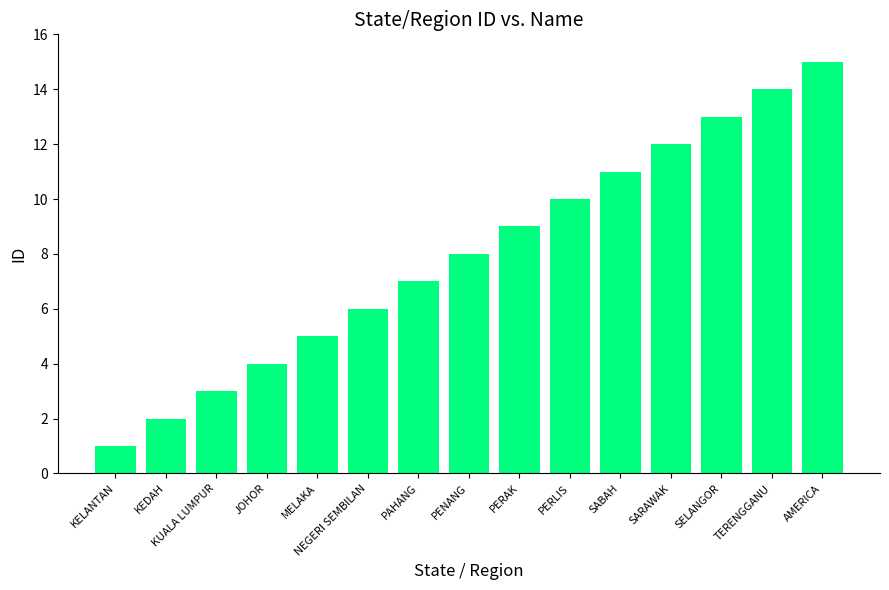

How many distinct data groups are displayed?

1